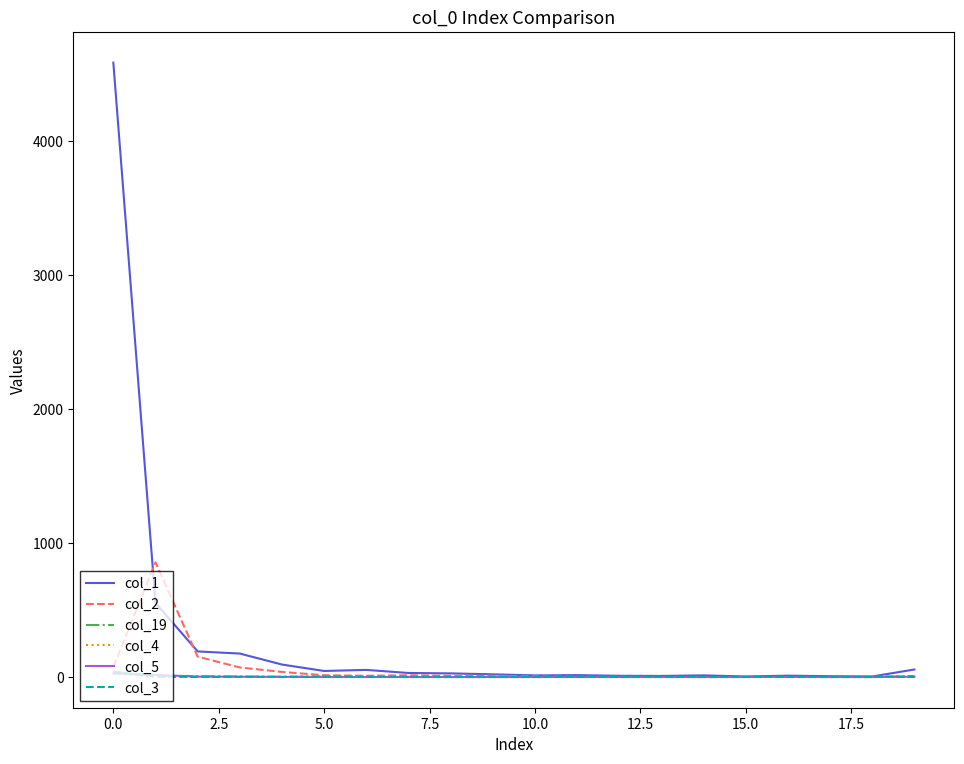

Which series has the largest total across all categories?

col_1